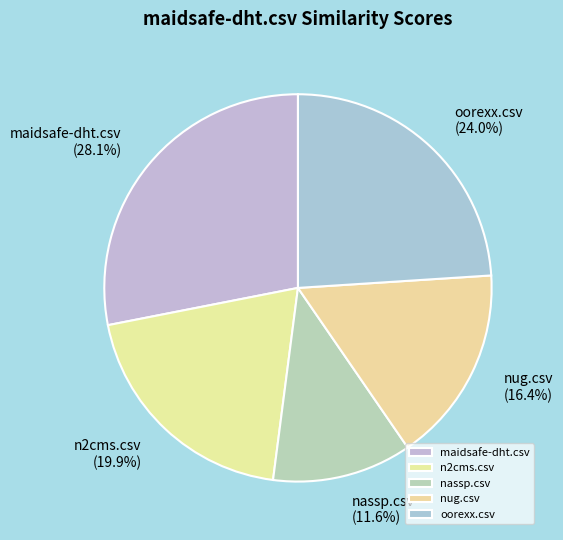

To the nearest percent, what percentage of the pie is maidsafe-dht.csv?

28%